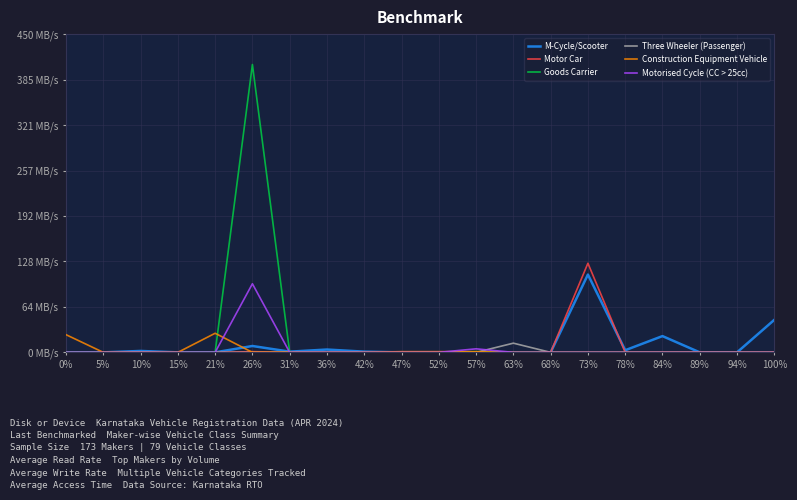

Which series has the largest total across all categories?

Goods Carrier